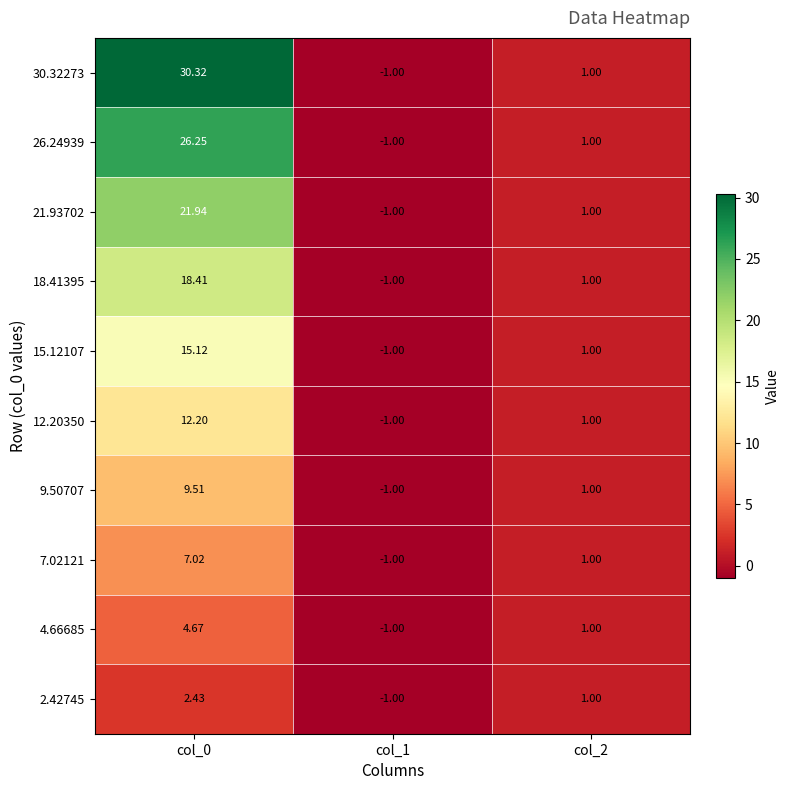

Rank the series by their maximum value, from lowest to highest.

2.42745, 4.66685, 7.02121, 9.50707, 12.20350, 15.12107, 18.41395, 21.93702, 26.24939, 30.32273